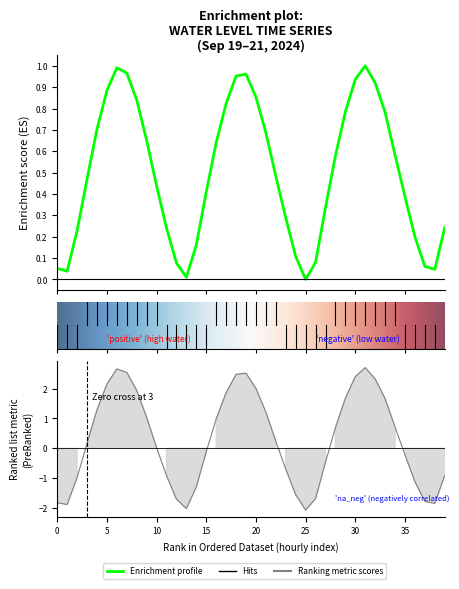

How many points are higher than both their immediate neighbors (excluding endpoints)?

3